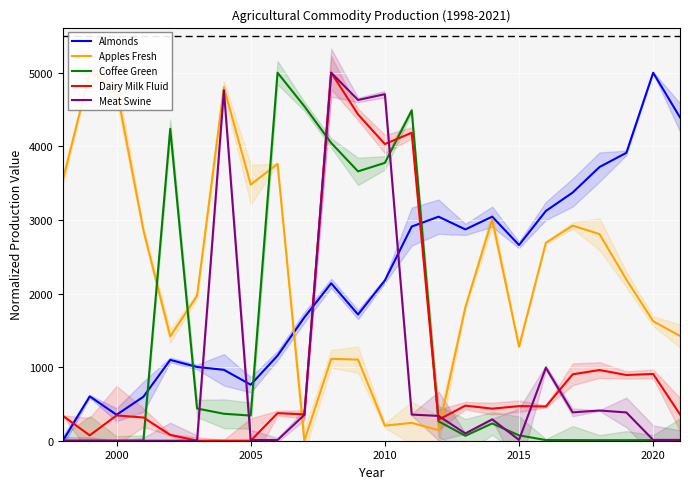

What is the highest value of the Almonds series?

5000.0